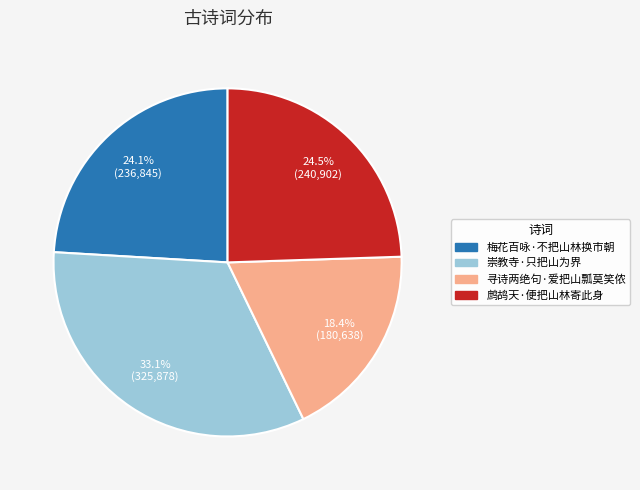

Does 崇教寺·只把山为界 represent more than half of the total?

No